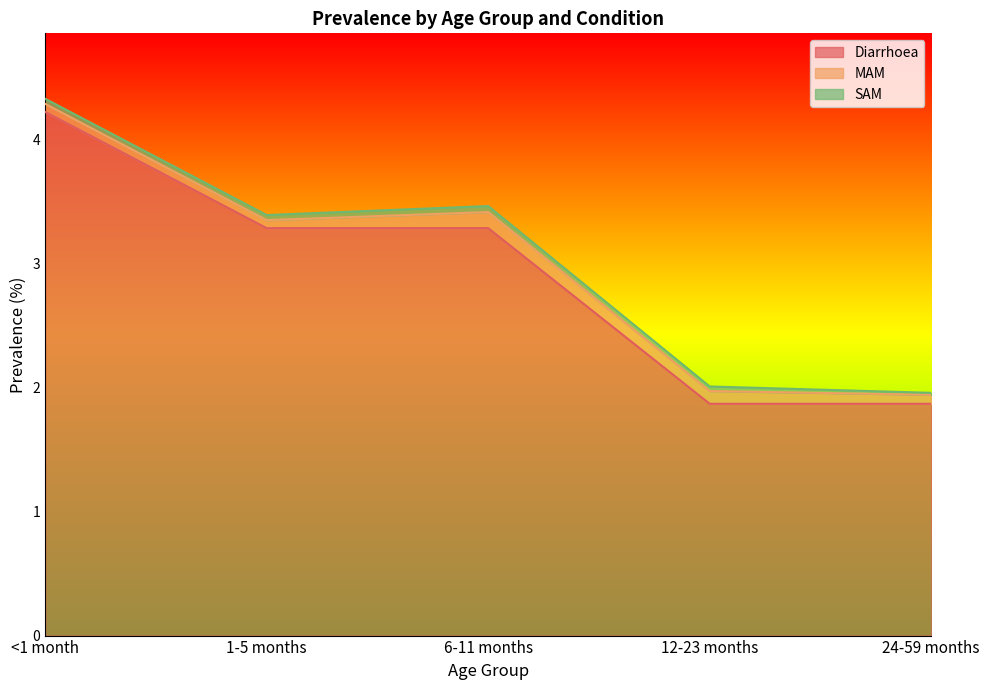

Which series has the largest range (max minus min)?

Diarrhoea